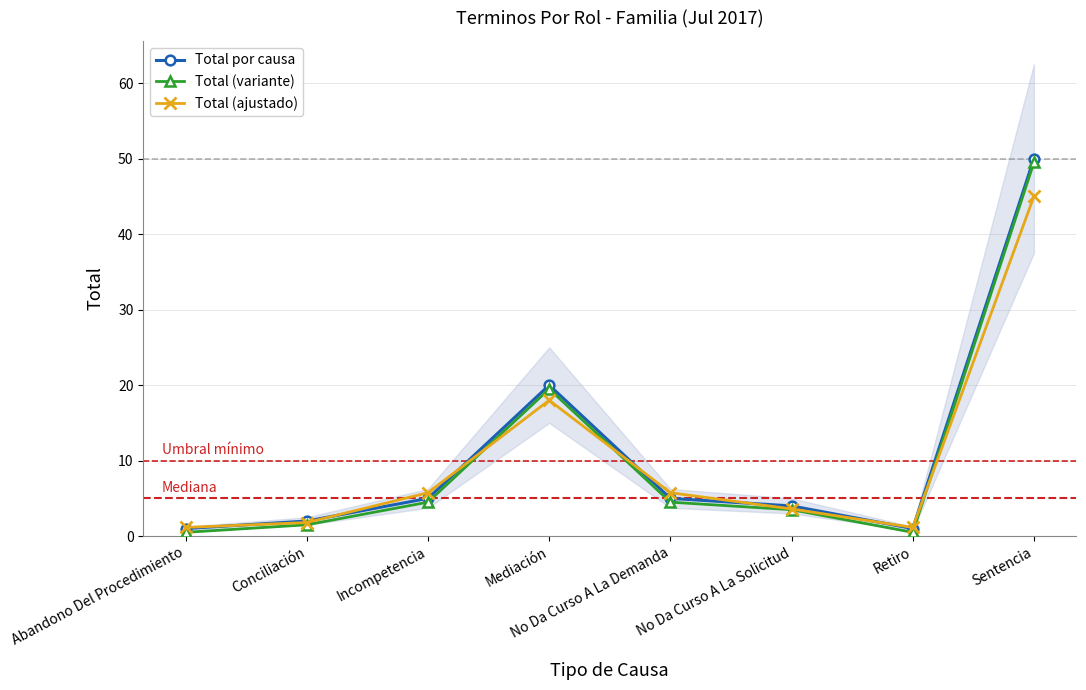

Rank the categories by Total por causa value from highest to lowest.

Sentencia, Mediación, Incompetencia, No Da Curso A La Demanda, No Da Curso A La Solicitud, Conciliación, Abandono Del Procedimiento, Retiro